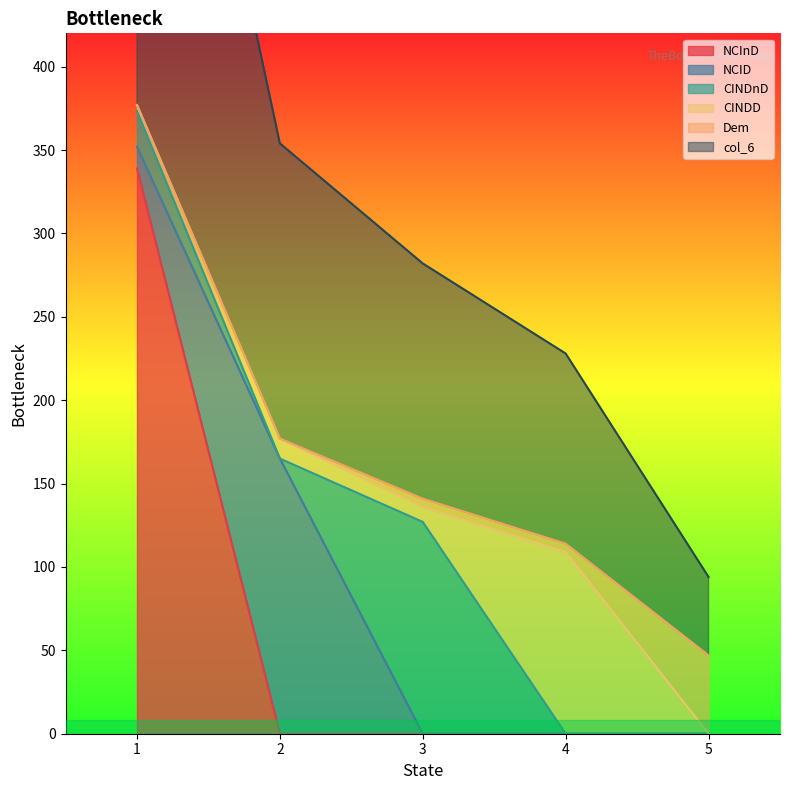

At which category is the sum across all series the highest?

1